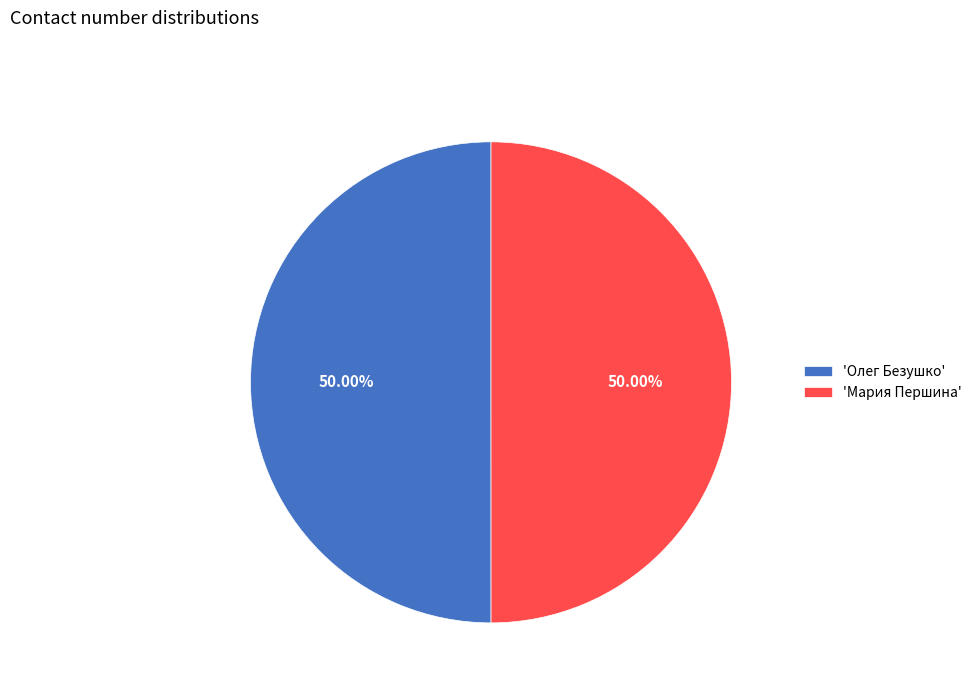

Approximately how many times larger is the value at 'Олег Безушко' compared to 'Мария Першина'?

1.0